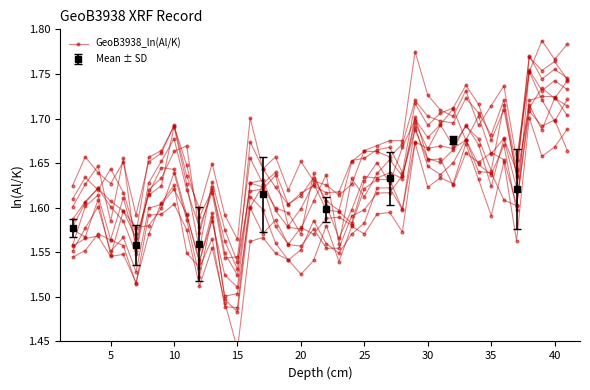

Count the Mean ± SD values in the range 1 to 2.

8